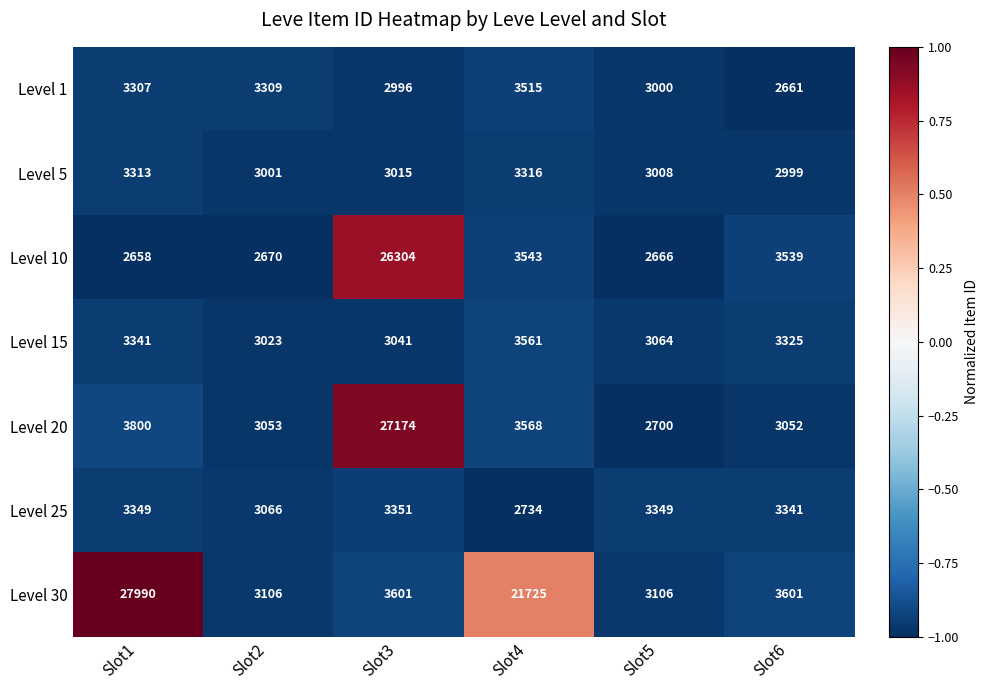

What is the difference between the highest and lowest values at Slot1?

25332